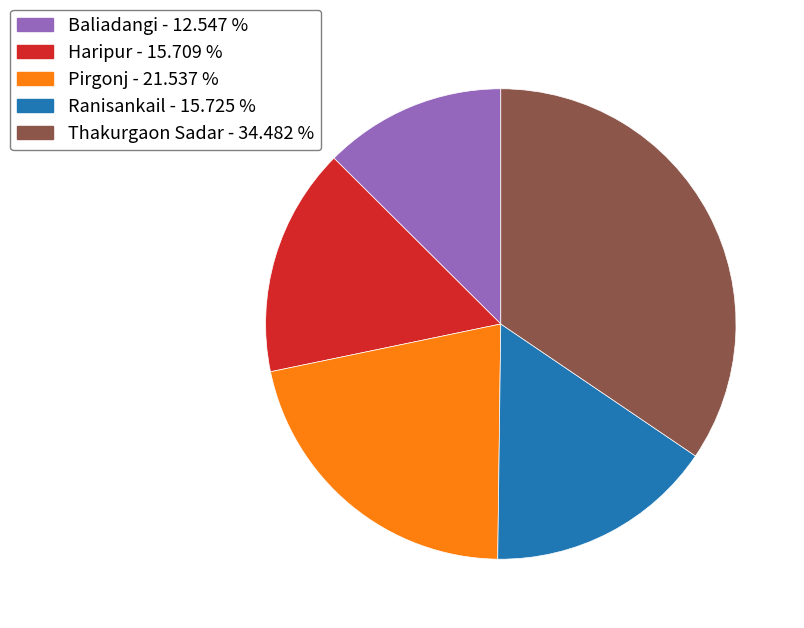

True or false: Thakurgaon Sadar accounts for 34% of the total.

True